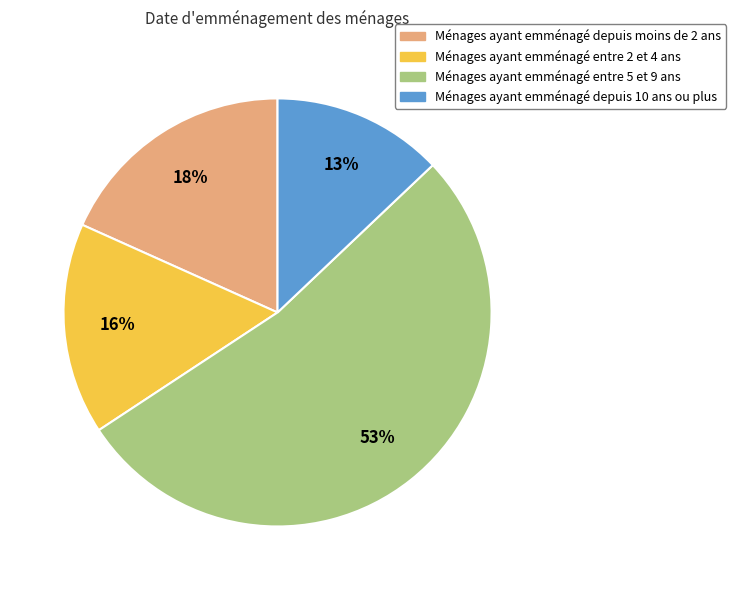

Is the sum of Ménages ayant emménagé entre 2 et 4 ans and Ménages ayant emménagé depuis 10 ans ou plus greater than half?

No